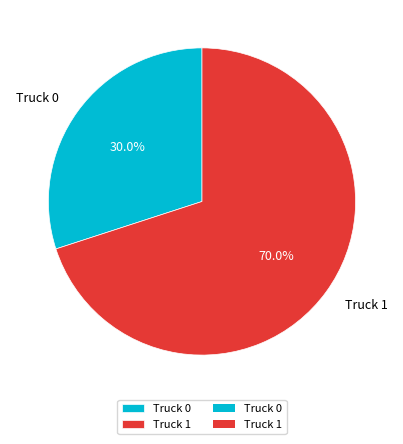

To the nearest percent, what is the difference between the Truck 1 and Truck 0 slice percentages?

40%